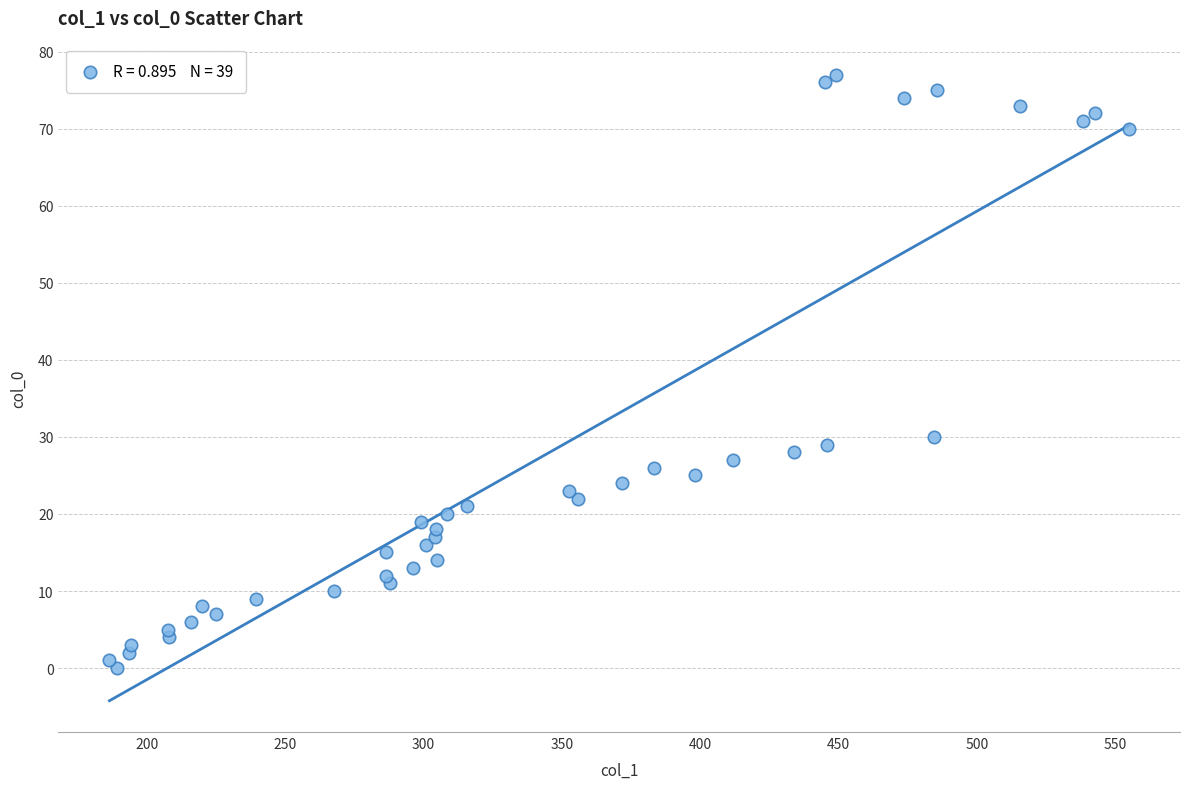

What Y value in the scatter plot is closest to 38?

30